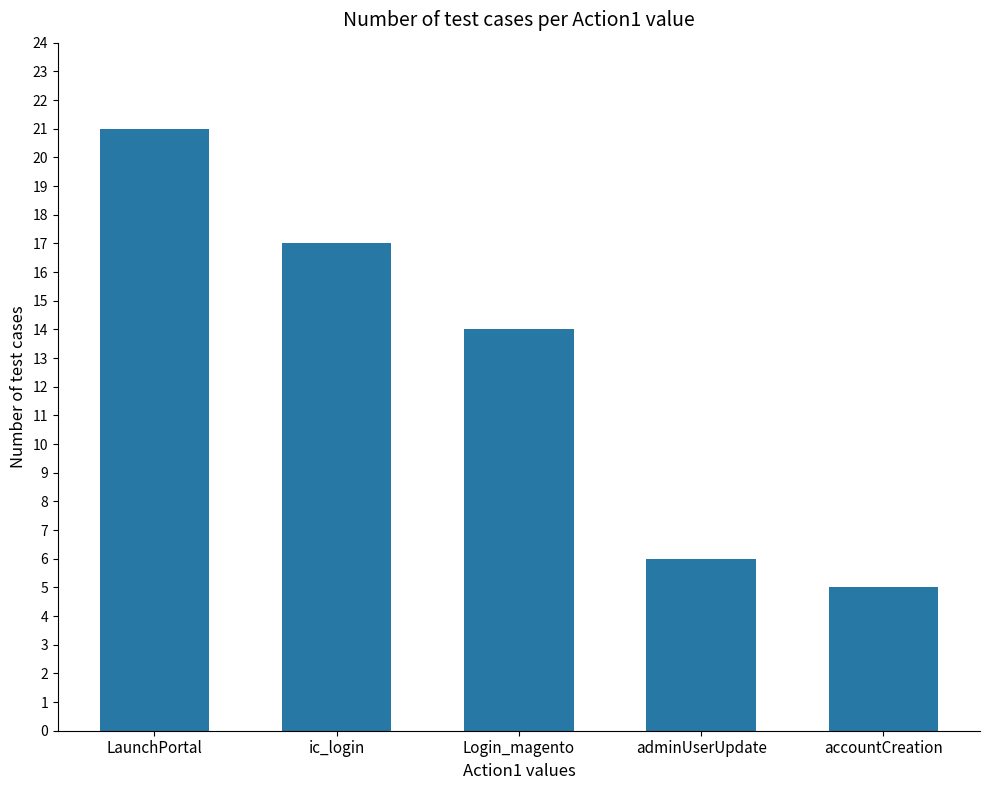

Is it true that the value at accountCreation is 8?

False